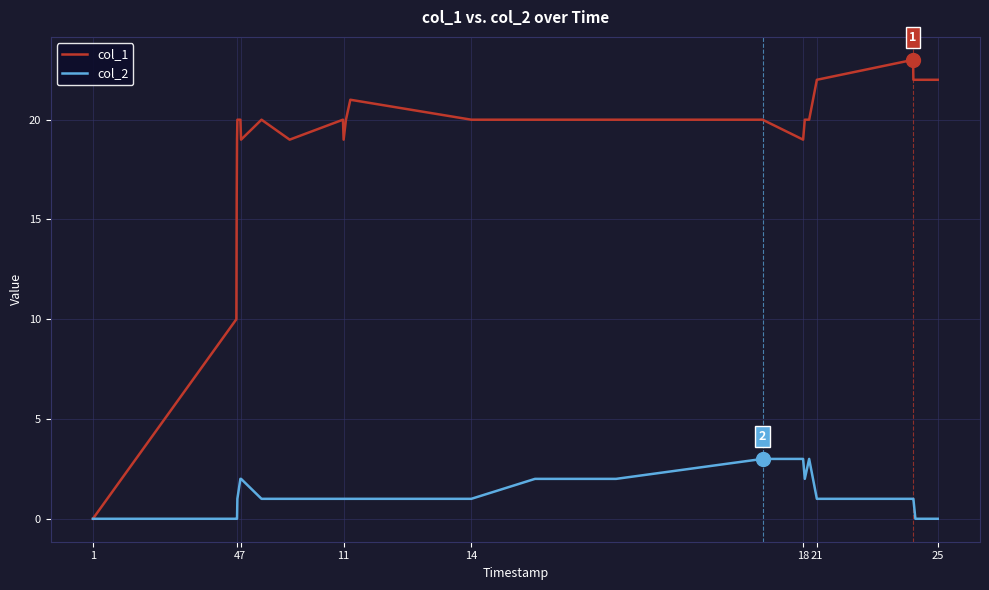

How many positive values does the col_1 series have?

24